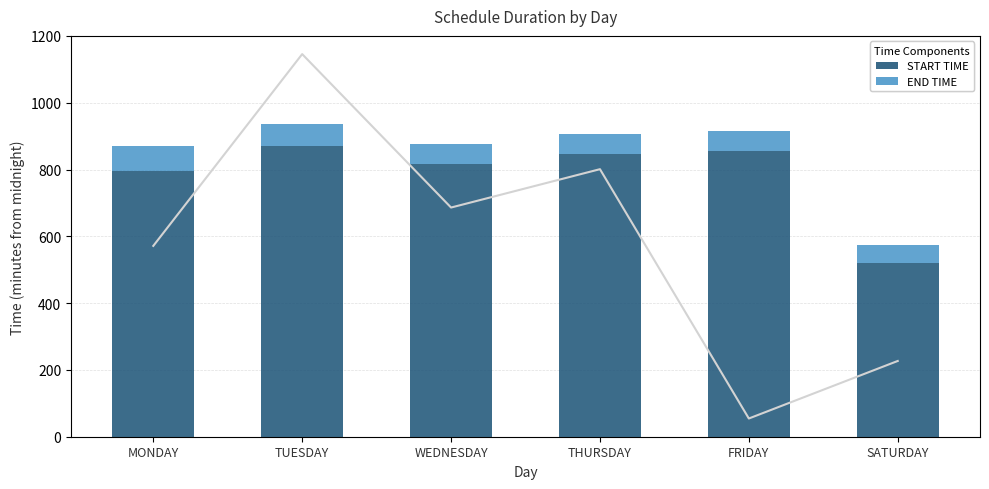

The value of START TIME at WEDNESDAY is 815. True or false?

True